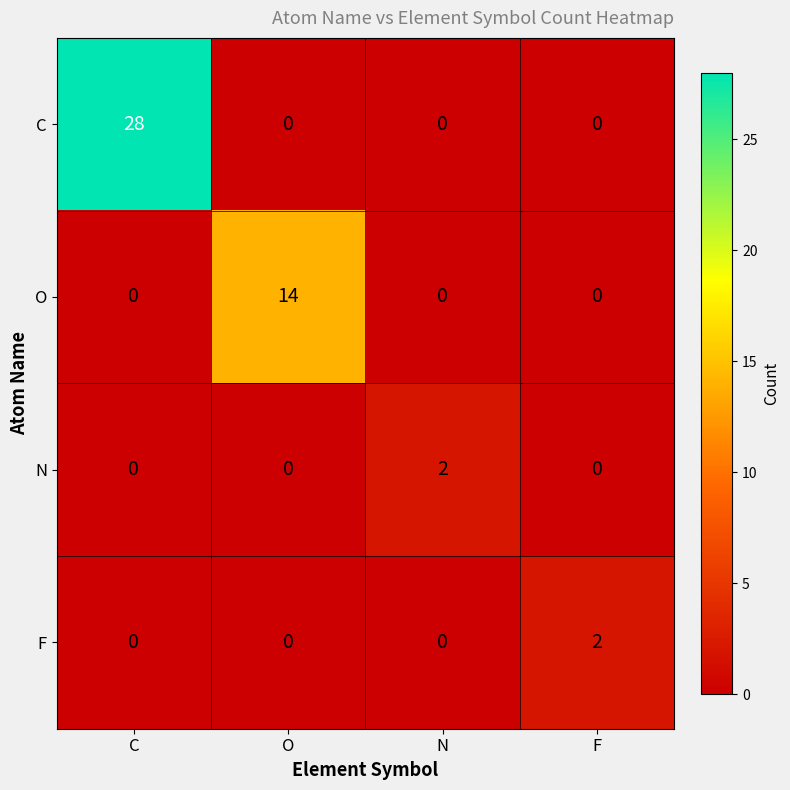

The value of O at C is -5. True or false?

False